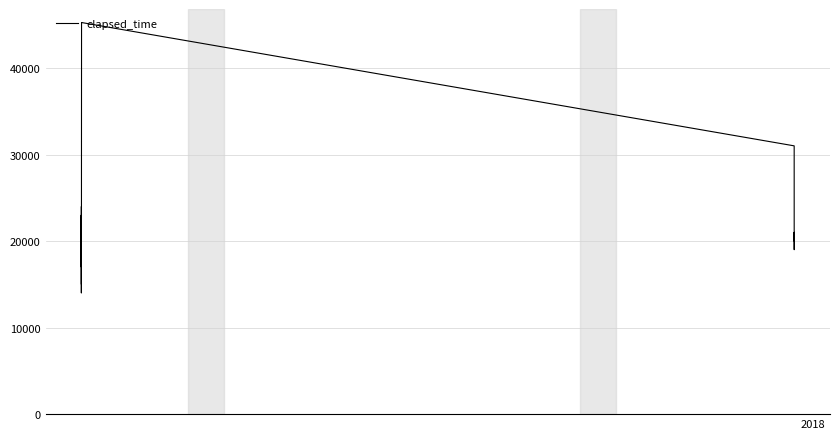

What is the difference between the maximum and minimum values?

31250